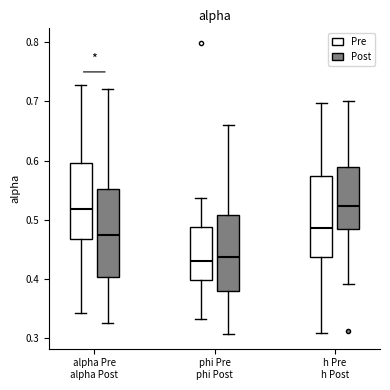

Comparing the boxes themselves (not the whiskers), which one is the tallest?

alpha Pre alpha Post (Post)